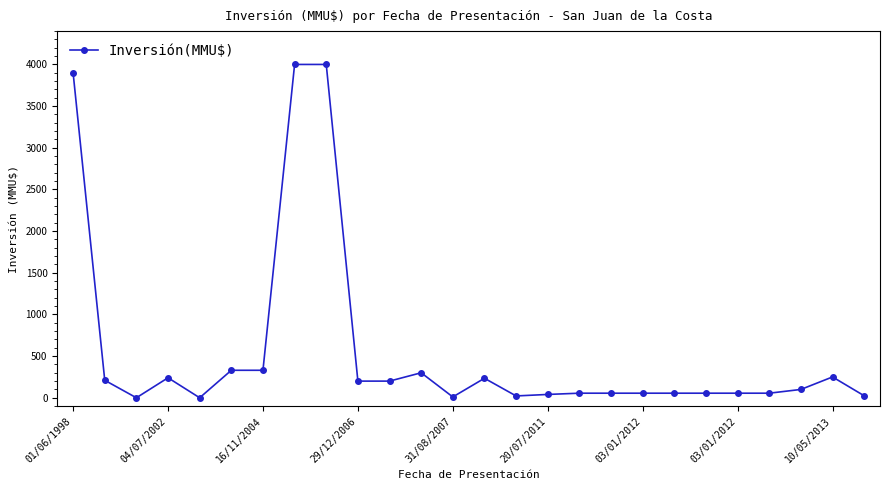

What is the difference between the maximum and minimum values?

4000